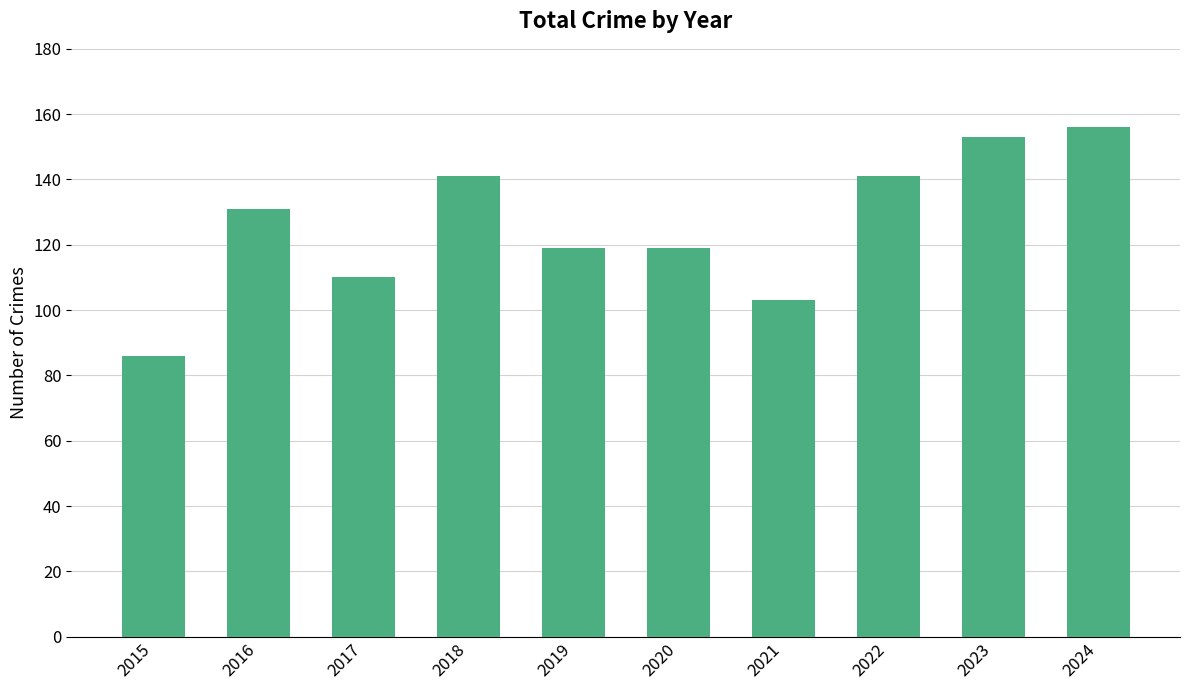

The chart shows a value of 196 at 2019. True or false?

False